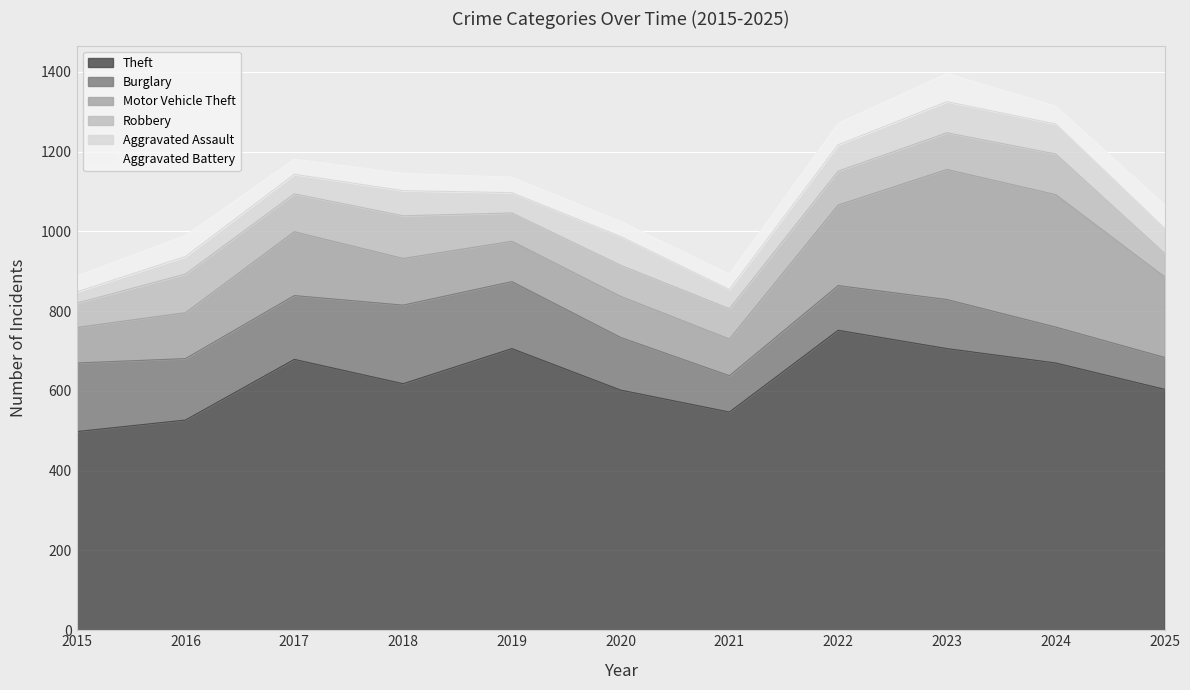

Where is the first local minimum for Burglary?

2016